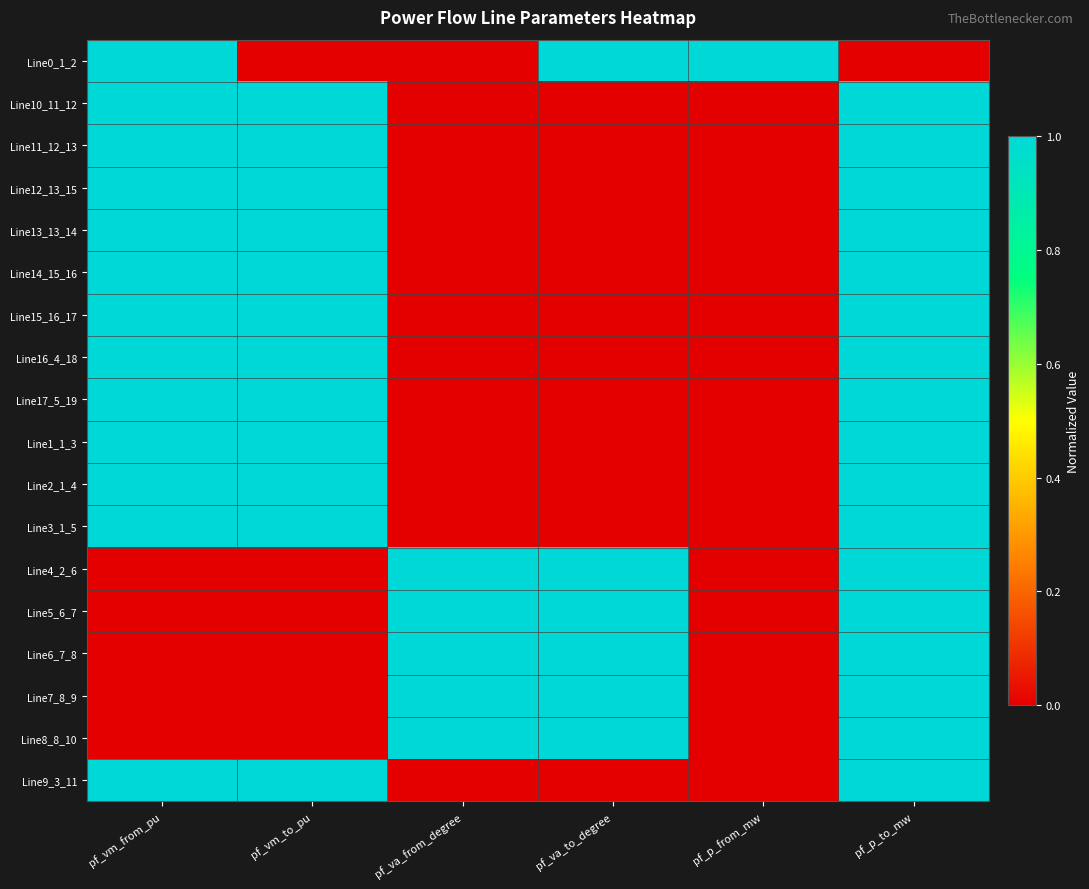

How many data points does each series have?

6